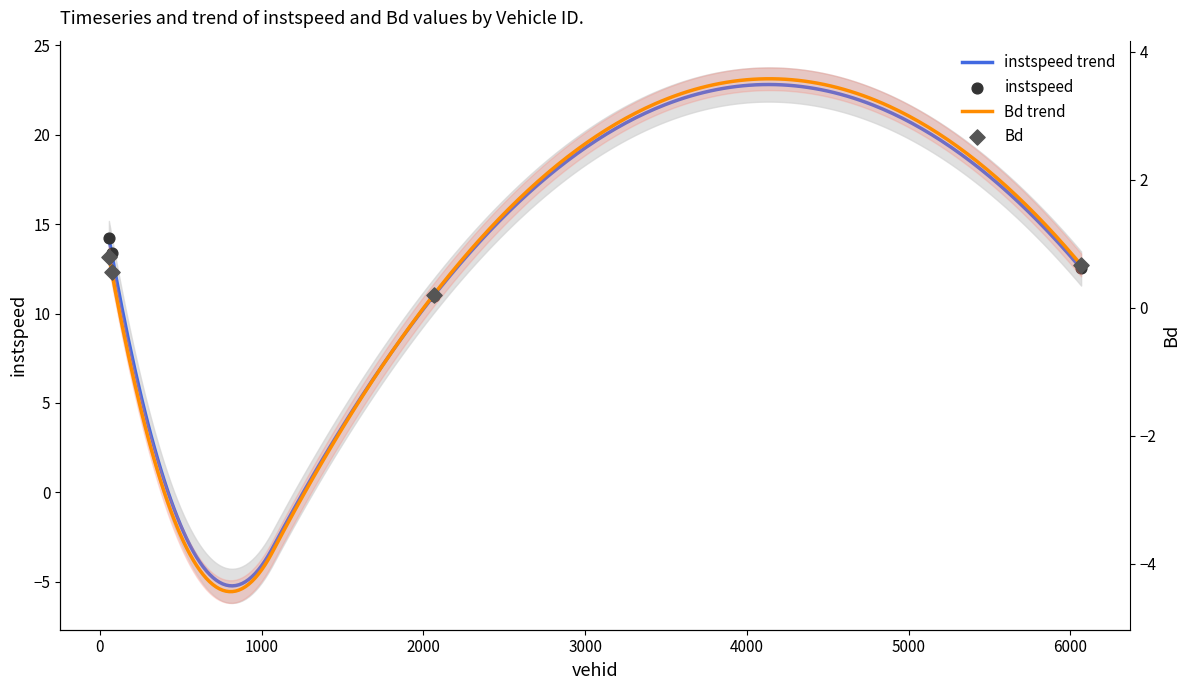

Is the value of instspeed at 55.0 greater than the value of Bd at 72.0?

Yes